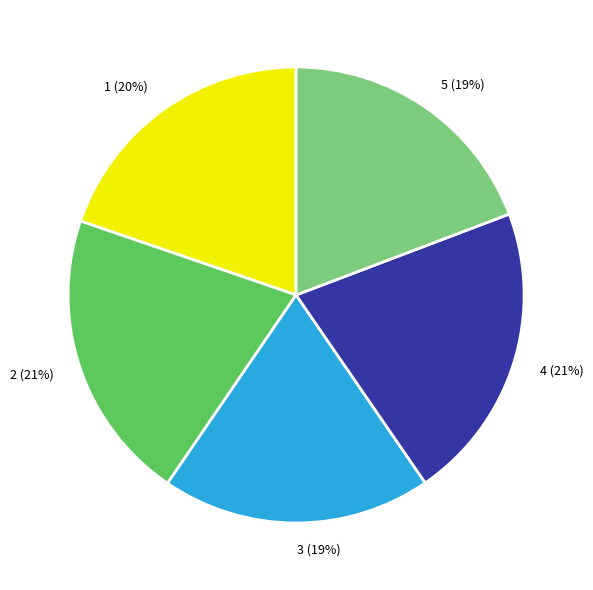

To the nearest percent, what percentage of the pie is 2?

21%